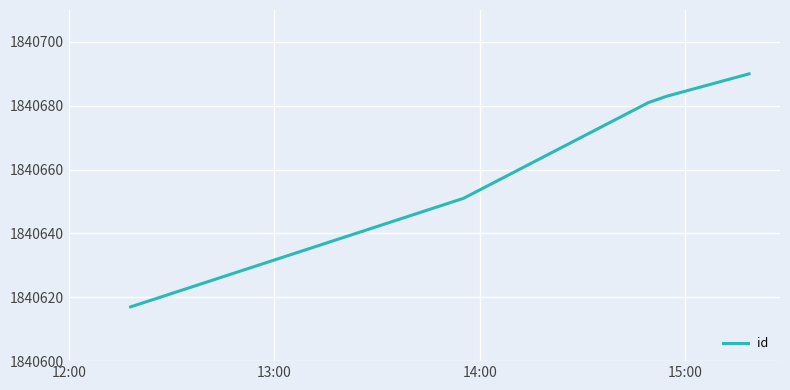

What is the maximum value shown in the chart?

1840690